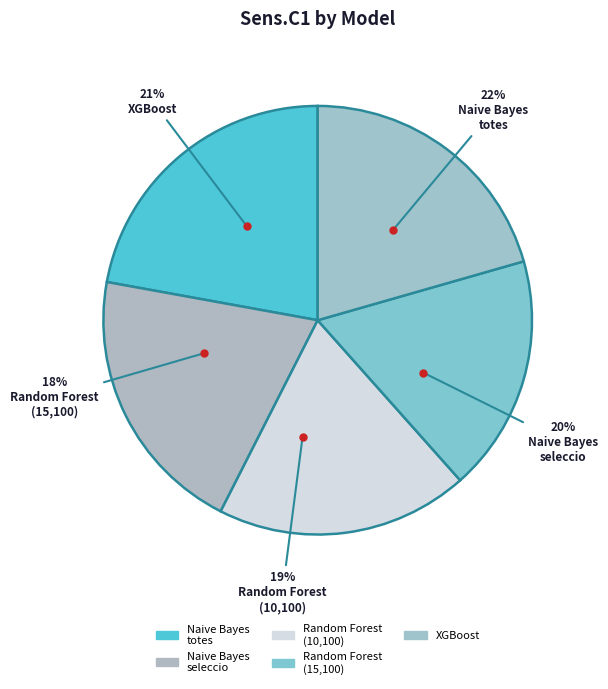

What percentage is NOT represented by Random Forest (numvar=15, ntree=100)?

82.1%